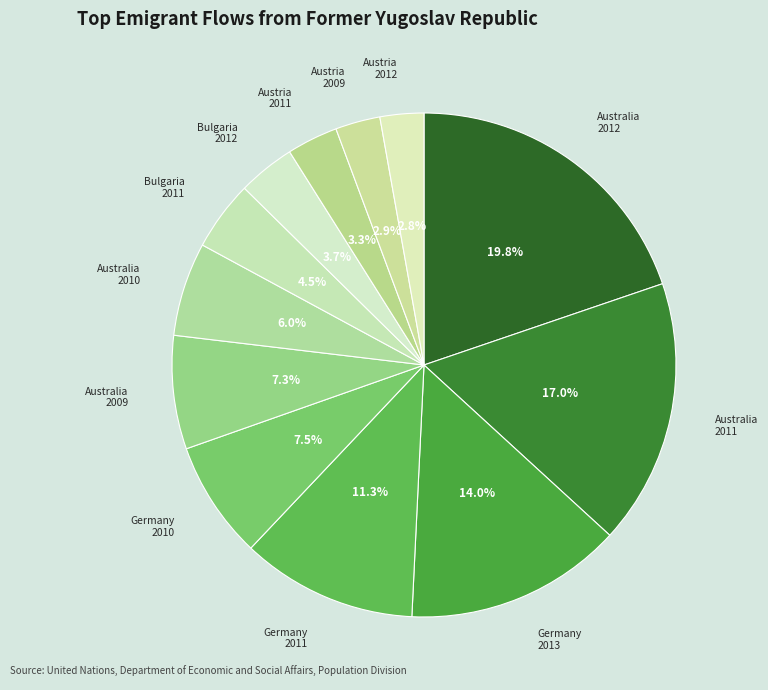

How many segments does this pie chart have?

12